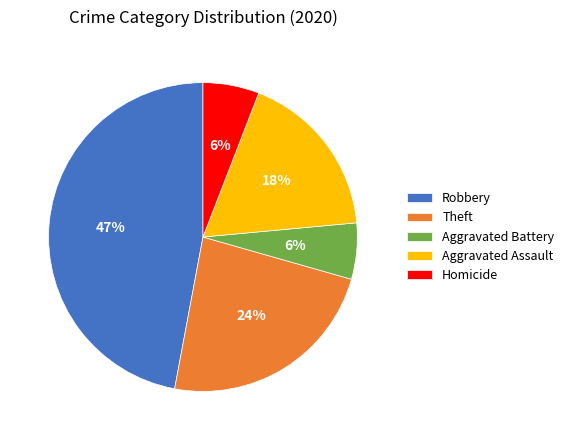

Is it true that Aggravated Battery is 1% of the pie?

False